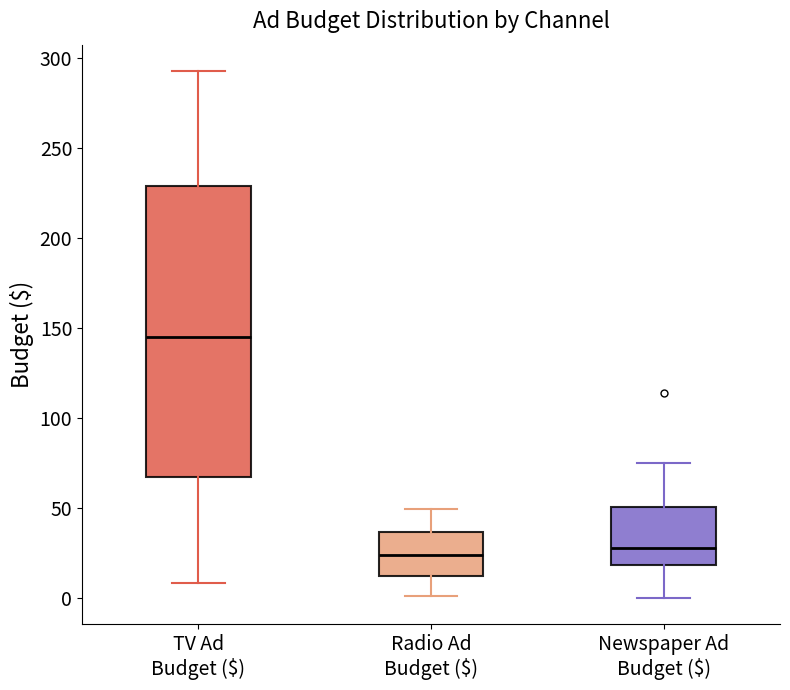

Comparing the boxes themselves (not the whiskers), which one is the tallest?

TV Ad Budget ($)